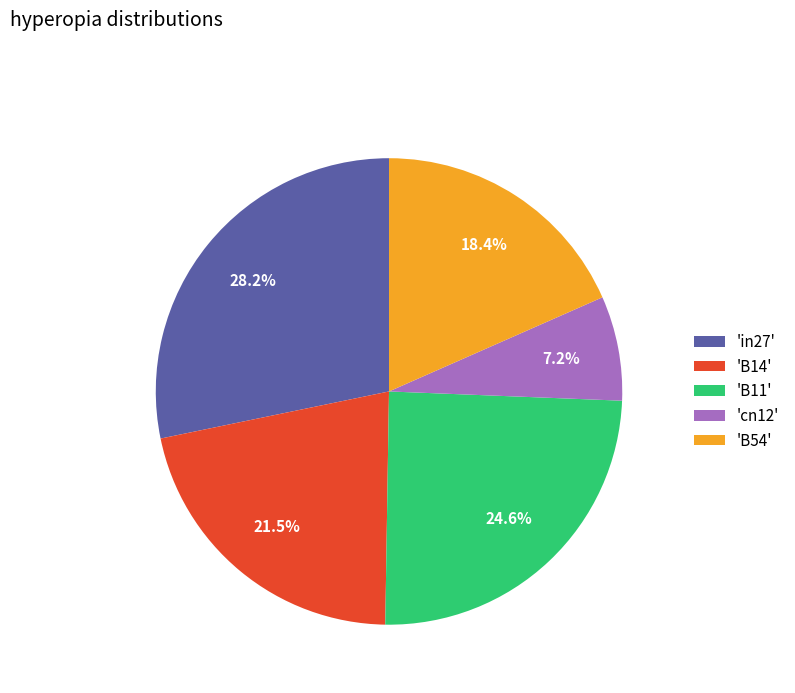

Between 'cn12' and 'B54', which is larger?

'B54'